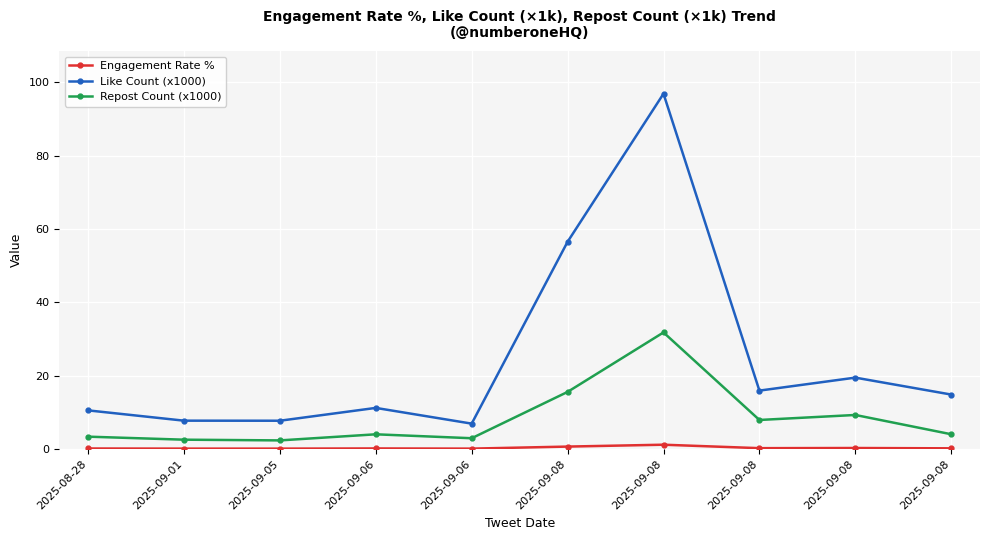

How many lines are shown in the chart?

3